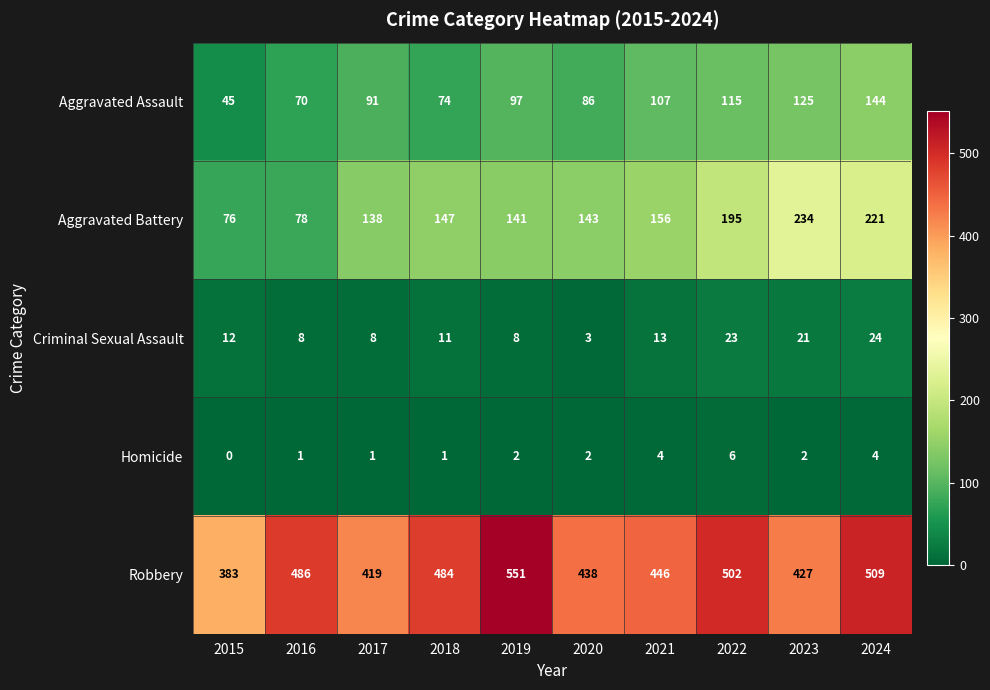

Which series changed the most between 2020 and 2024?

Aggravated Battery